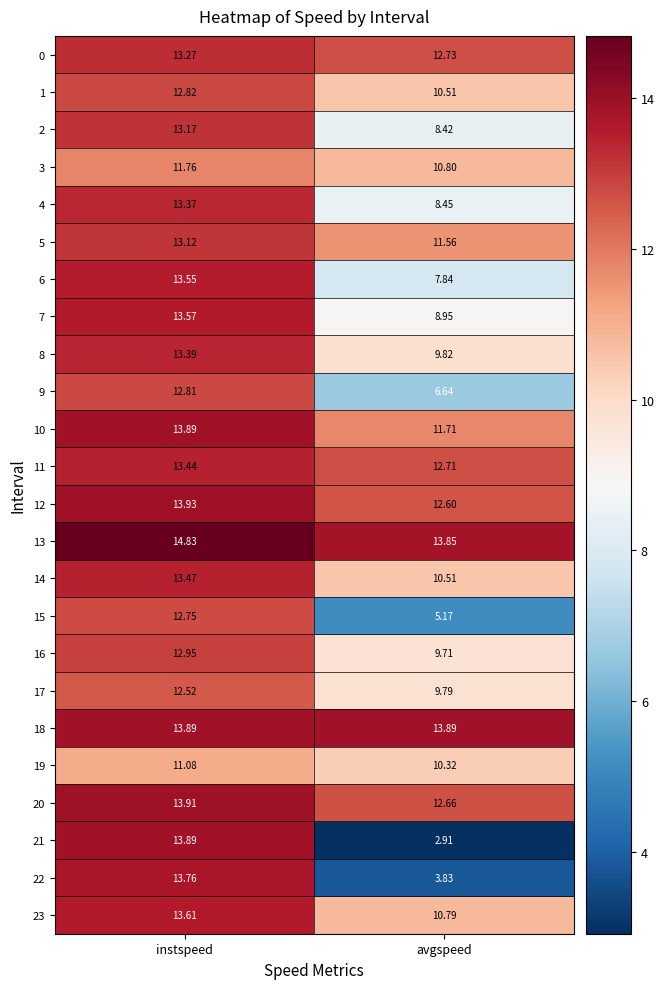

Which category has the lowest value across all series?

avgspeed